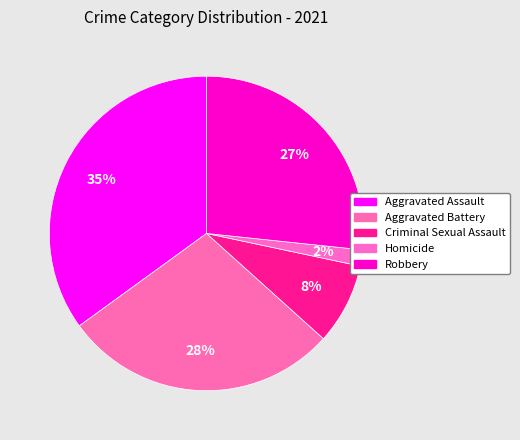

Combined, do Robbery and Aggravated Assault account for over 50%?

Yes